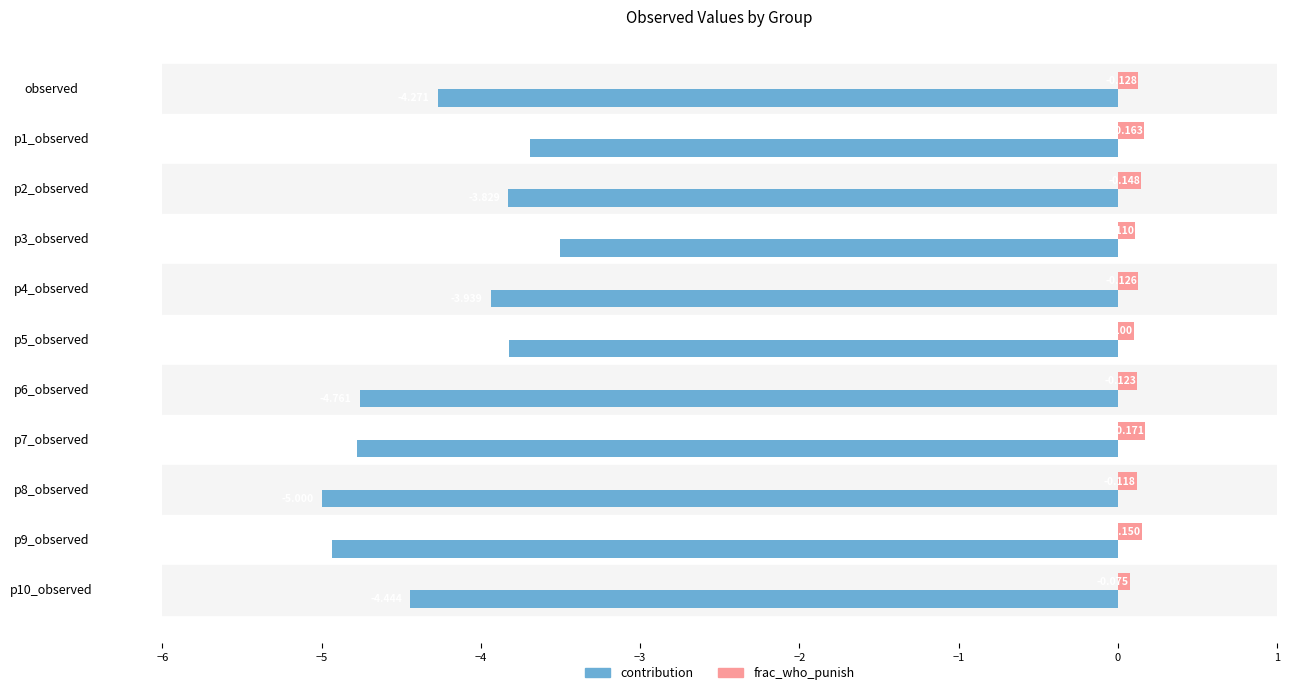

Is the value of contribution at observed greater than the value of frac_who_punish at p3_observed?

No